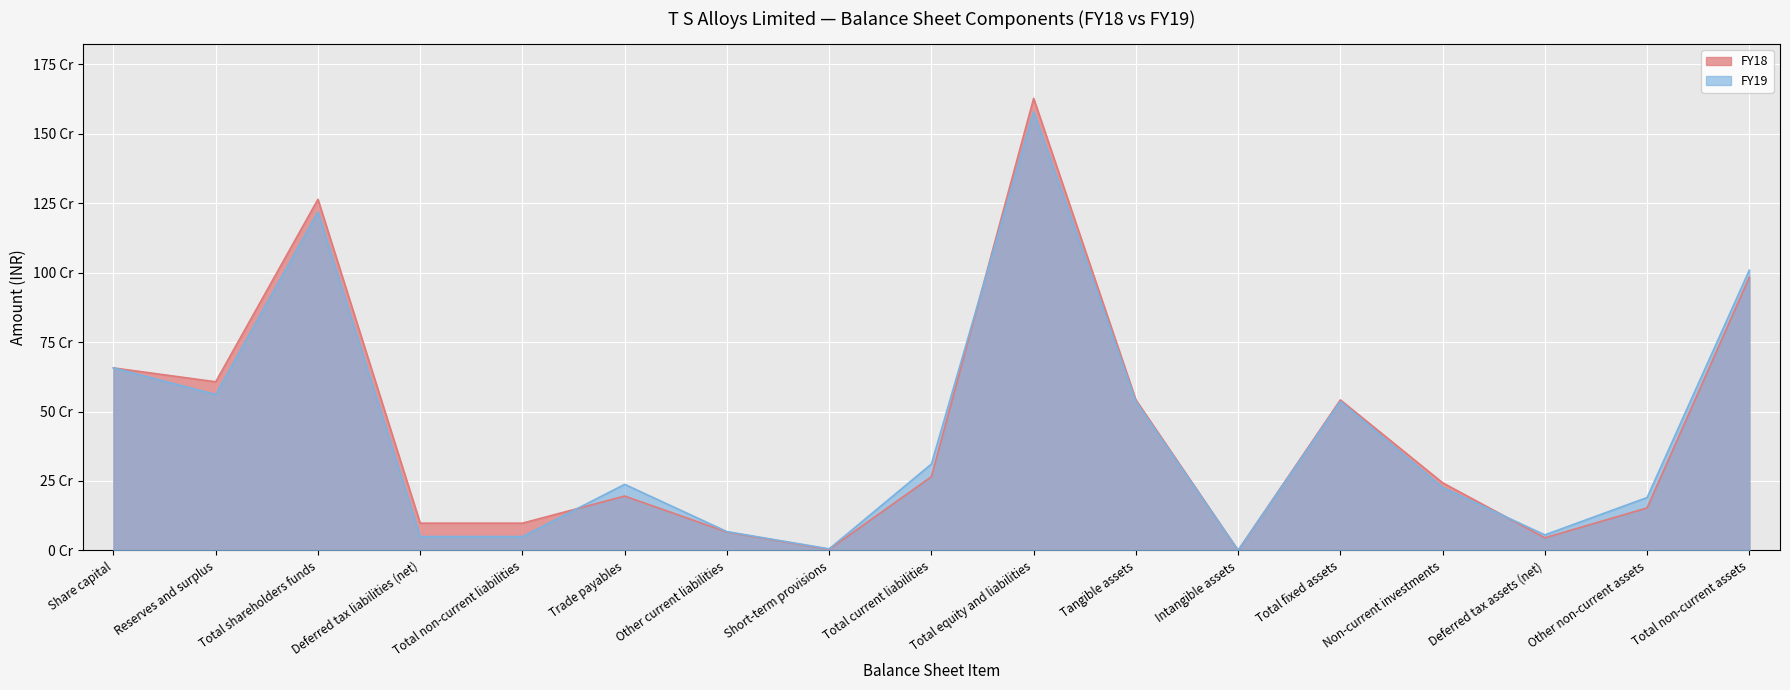

Reading right to left, transcribe all the data shown in this chart.

FY19: Total non-current assets=1009158000	Other non-current assets=190341000	Deferred tax assets (net)=55859000	Non-current investments=226529000	Total fixed assets=536429000	Intangible assets=487000	Tangible assets=535942000	Total equity and liabilities=1579158000	Total current liabilities=310909560	Short-term provisions=5467000	Other current liabilities=67667560	Trade payables=237775000	Total non-current liabilities=49777000	Deferred tax liabilities (net)=49777000	Total shareholders funds=1218471440	Reserves and surplus=561396000	Share capital=657075440
FY18: Total non-current assets=983552000	Other non-current assets=152885000	Deferred tax assets (net)=45348000	Non-current investments=243480000	Total fixed assets=541839000	Intangible assets=0	Tangible assets=541839000	Total equity and liabilities=1627667000	Total current liabilities=265434560	Short-term provisions=3733000	Other current liabilities=66059560	Trade payables=195642000	Total non-current liabilities=98036000	Deferred tax liabilities (net)=98036000	Total shareholders funds=1264196440	Reserves and surplus=607121000	Share capital=657075440